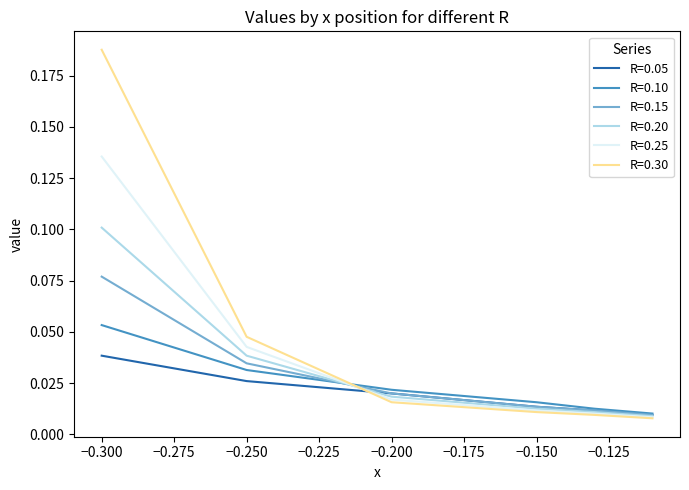

Which series has the largest total across all categories?

R=0.30